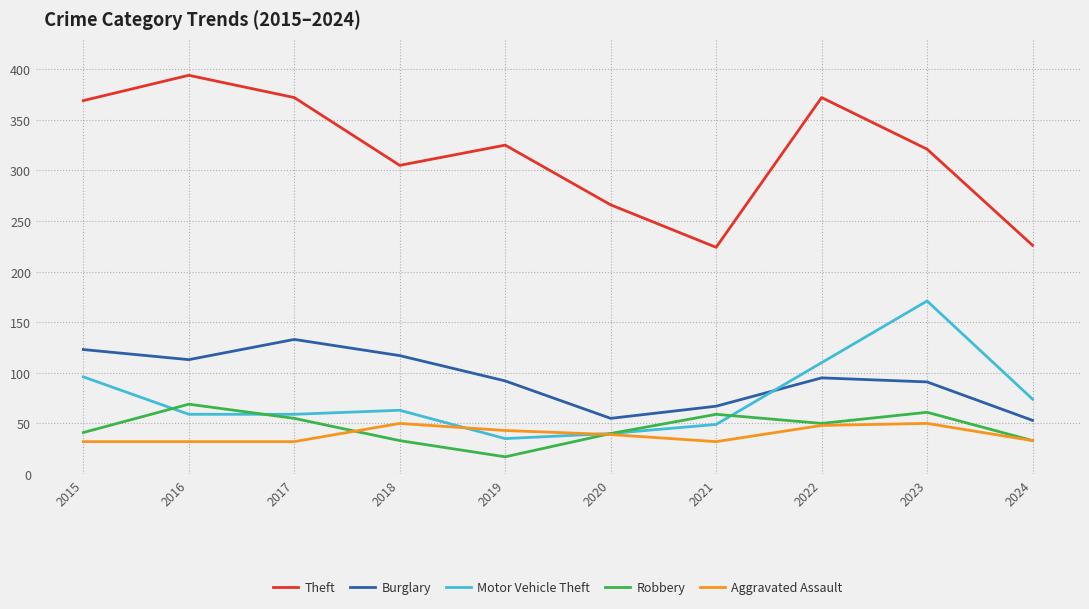

Where does the Aggravated Assault series first go above 39?

2018